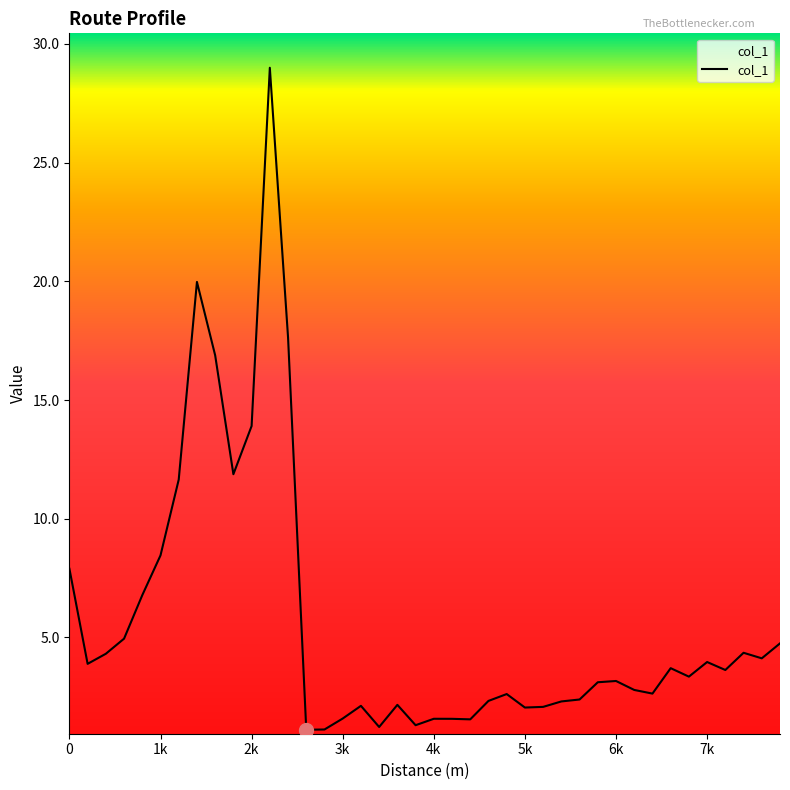

What is the difference between the maximum and minimum values?

27.9